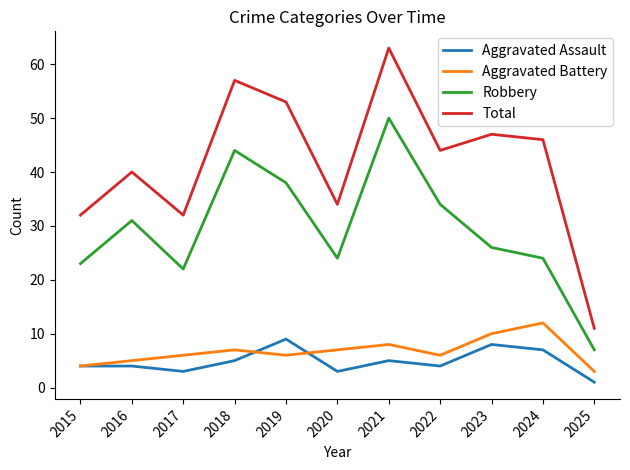

What value does the Robbery series have at 2018?

44